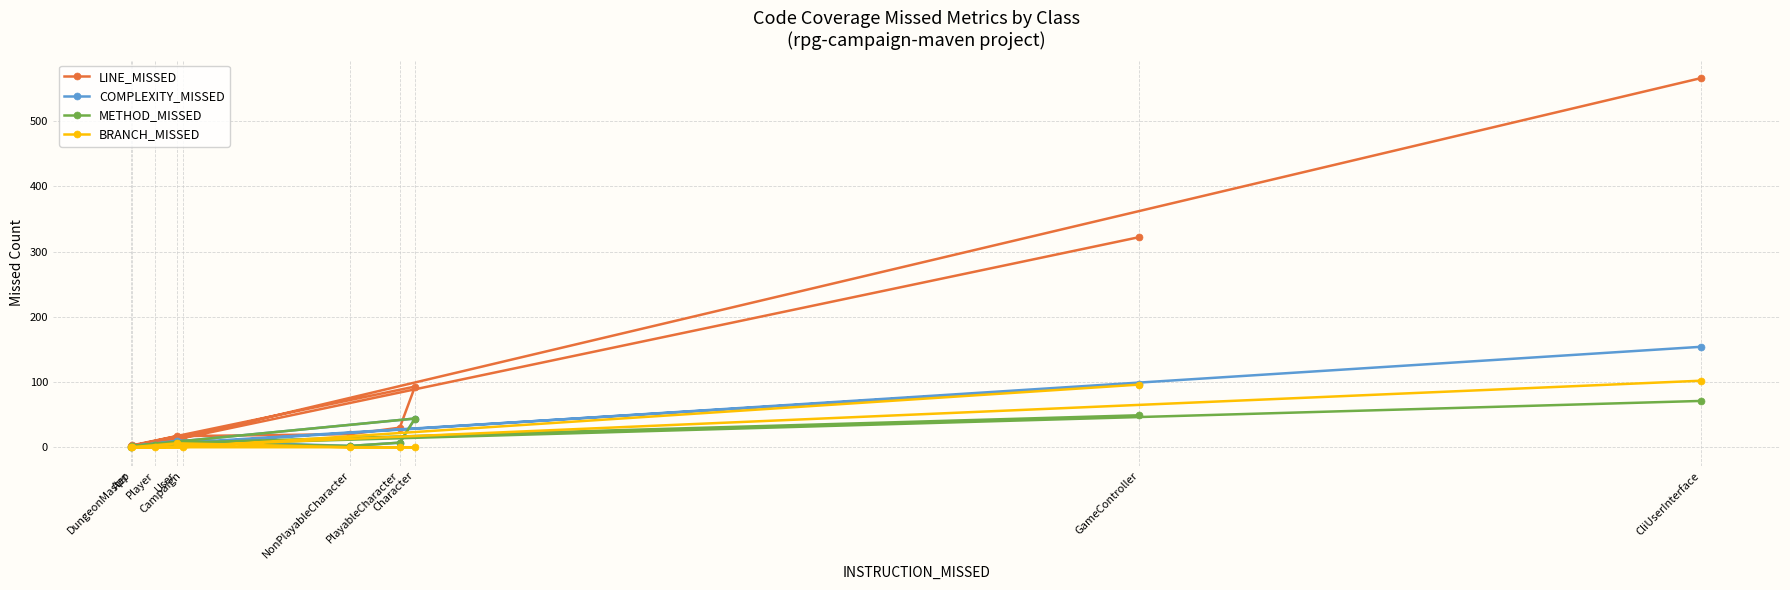

True or false: COMPLEXITY_MISSED and LINE_MISSED intersect in this chart.

False